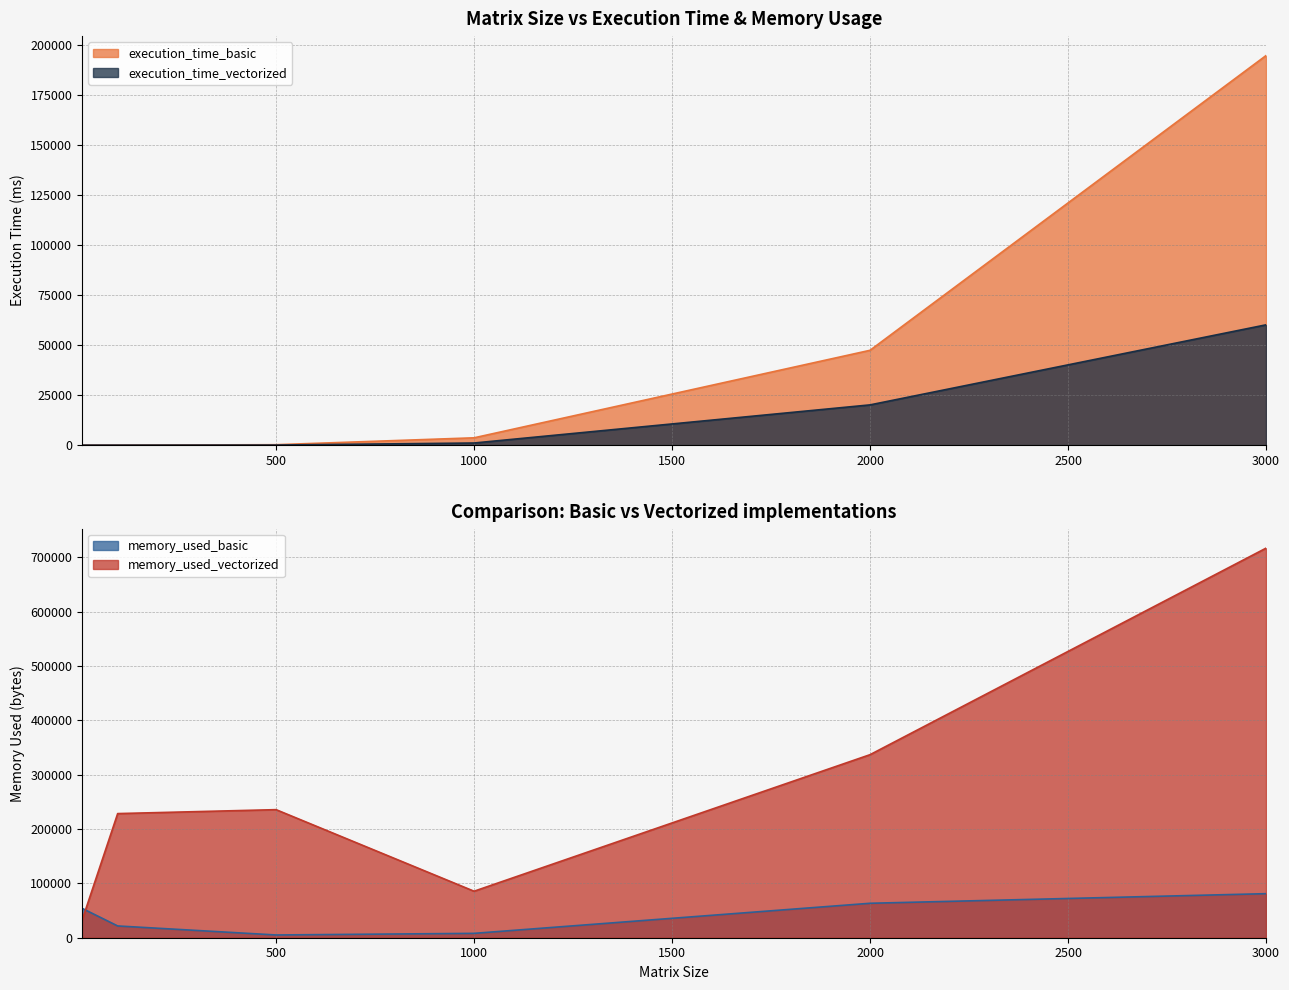

Reading right to left, extract all data points from this chart.

execution_time_basic: 194614.7	47378.3	3659.0	214.8	0.8	0.0
execution_time_vectorized: 60100.7	20111.5	1064.7	45.9	1.5	0.4
memory_used_basic: 81040.0	63375.0	8035.0	5058.0	21646.0	54134.0
memory_used_vectorized: 716710.0	336763.0	85554.0	235631.0	228387.0	31909.0